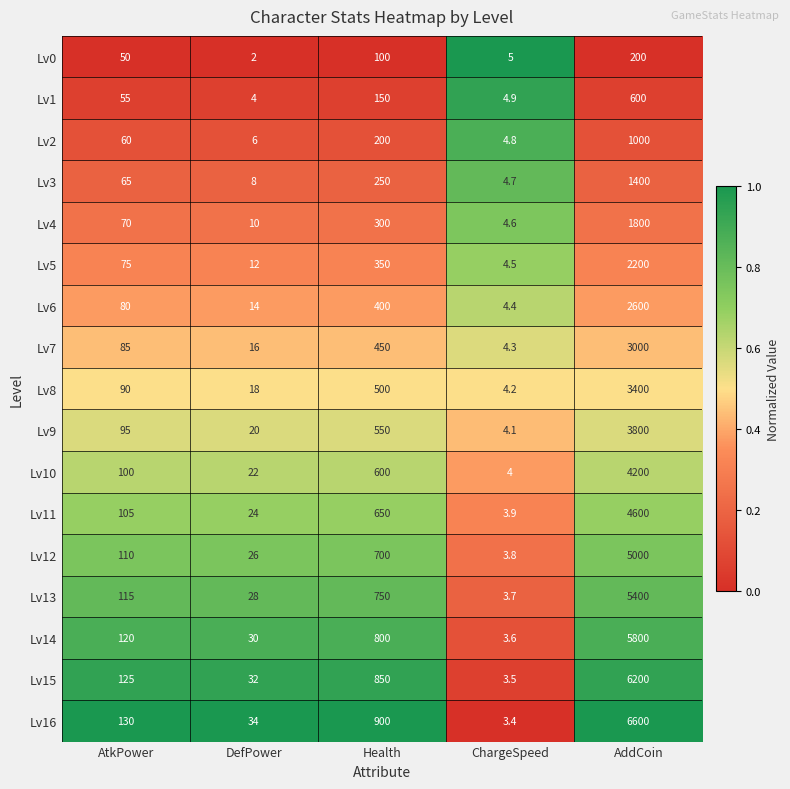

At which category is the sum across all series the highest?

AddCoin